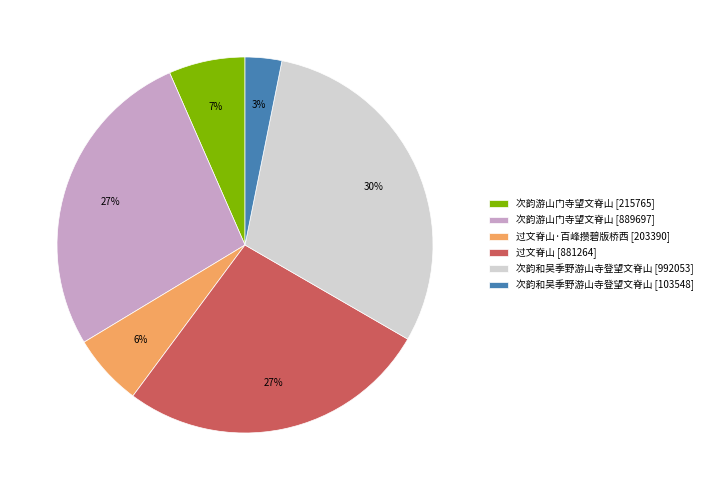

How many slices are in this pie chart?

6